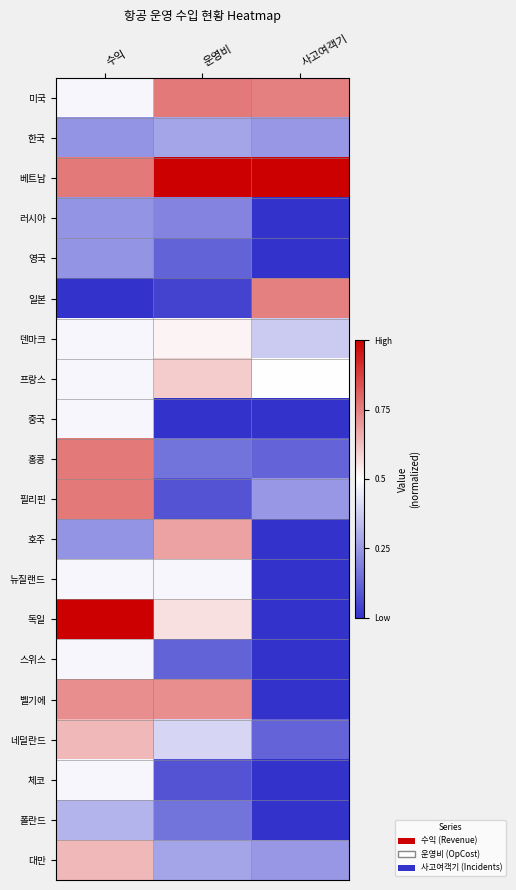

Reading left to right, what are all the values shown in this chart?

미국: 수익=0.5	운영비=0.8	사고여객기=0.7
한국: 수익=0.2	운영비=0.3	사고여객기=0.2
베트남: 수익=0.8	운영비=1.0	사고여객기=1.0
러시아: 수익=0.2	운영비=0.2	사고여객기=0.0
영국: 수익=0.2	운영비=0.1	사고여객기=0.0
일본: 수익=0.0	운영비=0.0	사고여객기=0.7
덴마크: 수익=0.5	운영비=0.5	사고여객기=0.4
프랑스: 수익=0.5	운영비=0.6	사고여객기=0.5
중국: 수익=0.5	운영비=0.0	사고여객기=0.0
홍콩: 수익=0.8	운영비=0.2	사고여객기=0.1
필리핀: 수익=0.8	운영비=0.1	사고여객기=0.2
호주: 수익=0.2	운영비=0.7	사고여객기=0.0
뉴질랜드: 수익=0.5	운영비=0.5	사고여객기=0.0
독일: 수익=1.0	운영비=0.6	사고여객기=0.0
스위스: 수익=0.5	운영비=0.1	사고여객기=0.0
벨기에: 수익=0.7	운영비=0.7	사고여객기=0.0
네덜란드: 수익=0.6	운영비=0.4	사고여객기=0.1
체코: 수익=0.5	운영비=0.1	사고여객기=0.0
폴란드: 수익=0.3	운영비=0.2	사고여객기=0.0
대만: 수익=0.6	운영비=0.3	사고여객기=0.2